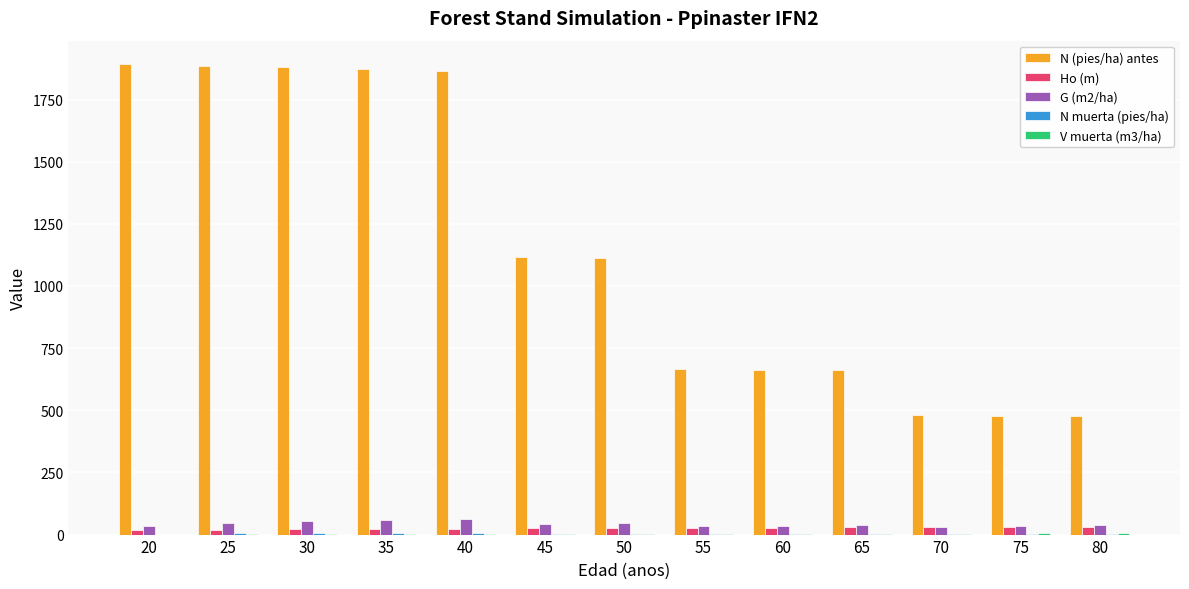

The N (pies/ha) antes series shows 519.6 at 40. True or false?

False